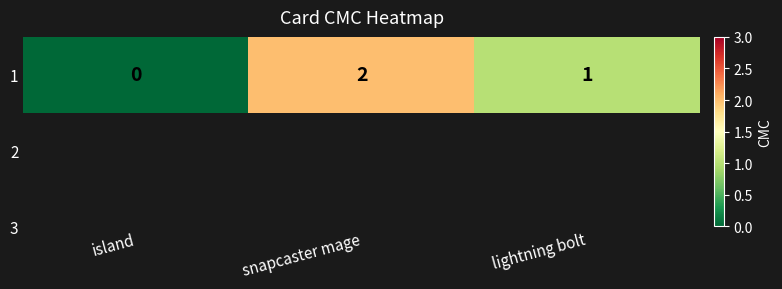

Reading left to right, extract all data points from this chart.

island=0	snapcaster mage=2	lightning bolt=1